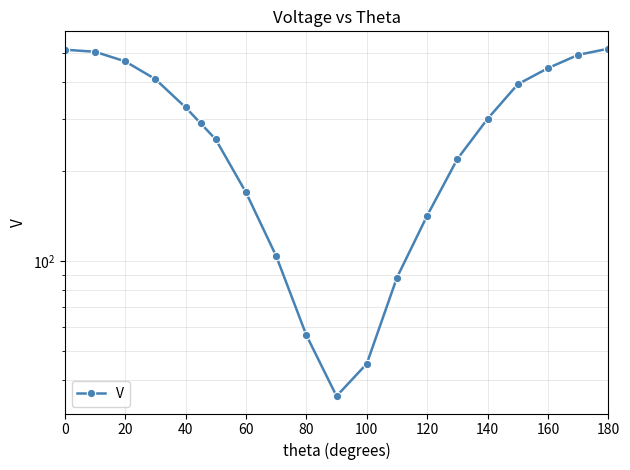

How many interior local valleys (lower than both neighbors) does the data have?

1